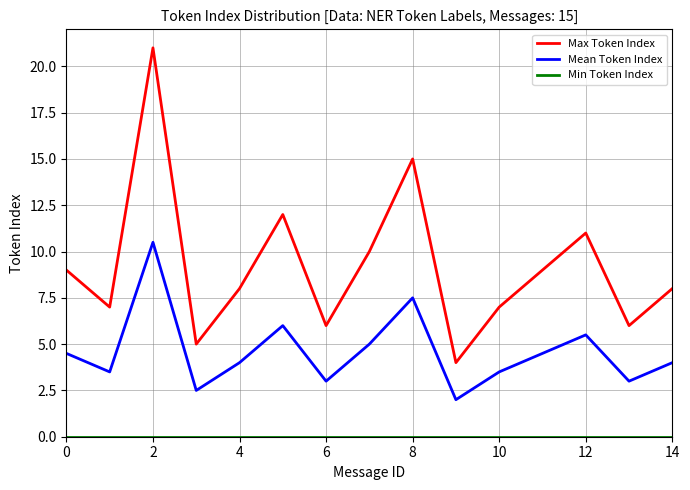

Which series has the largest range (max minus min)?

Max Token Index